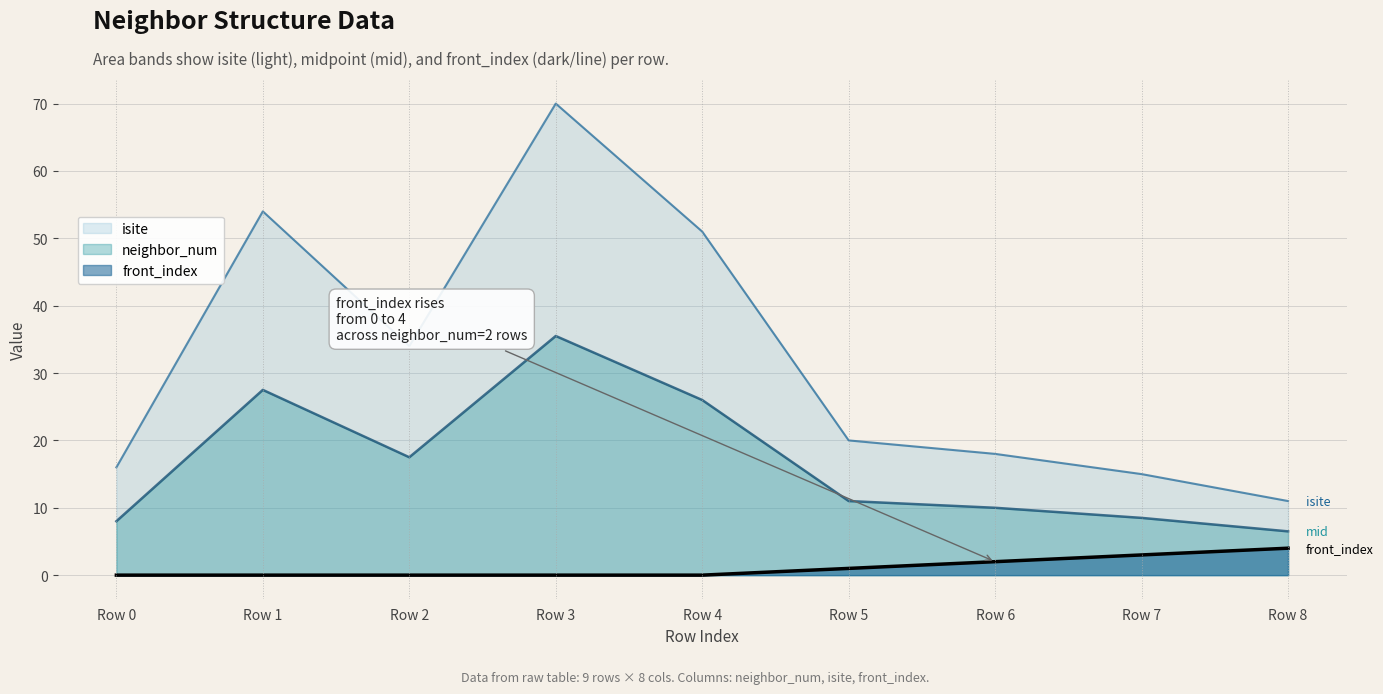

True or false: front_index and isite intersect in this chart.

False